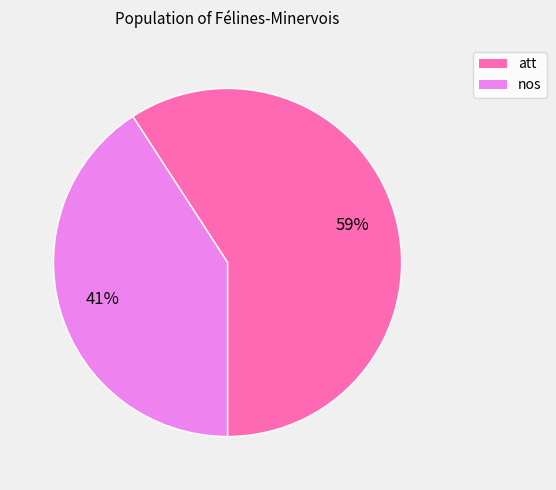

What is the ratio of the value at att to the value at nos?

1.4